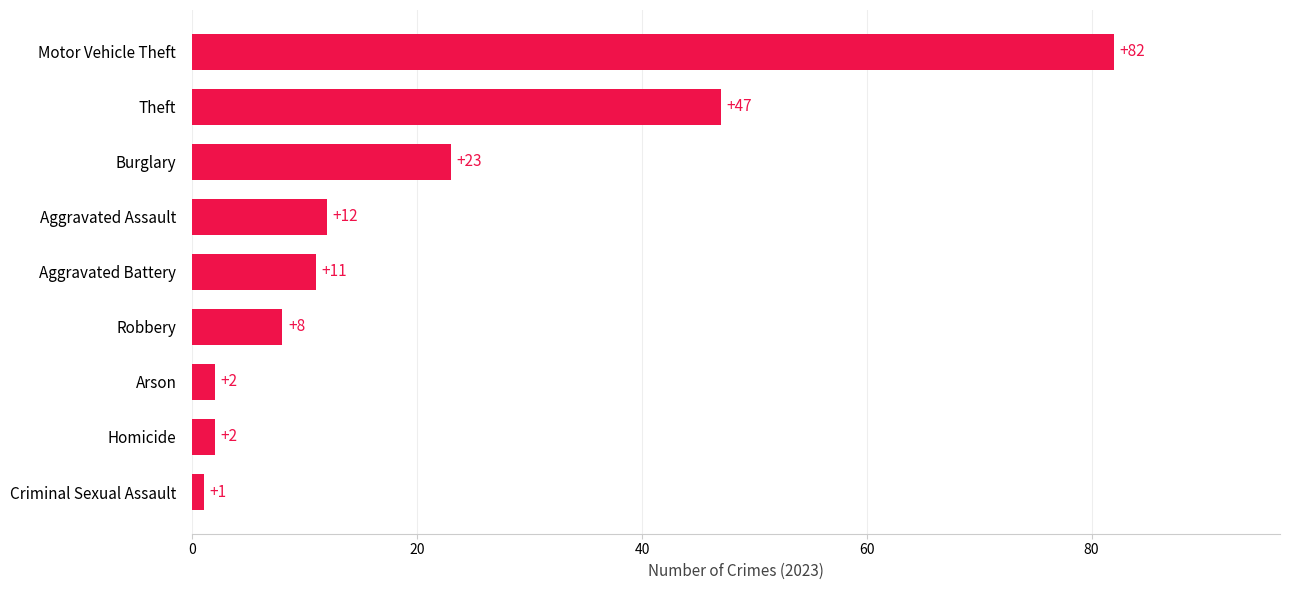

How many data points does each series have?

9